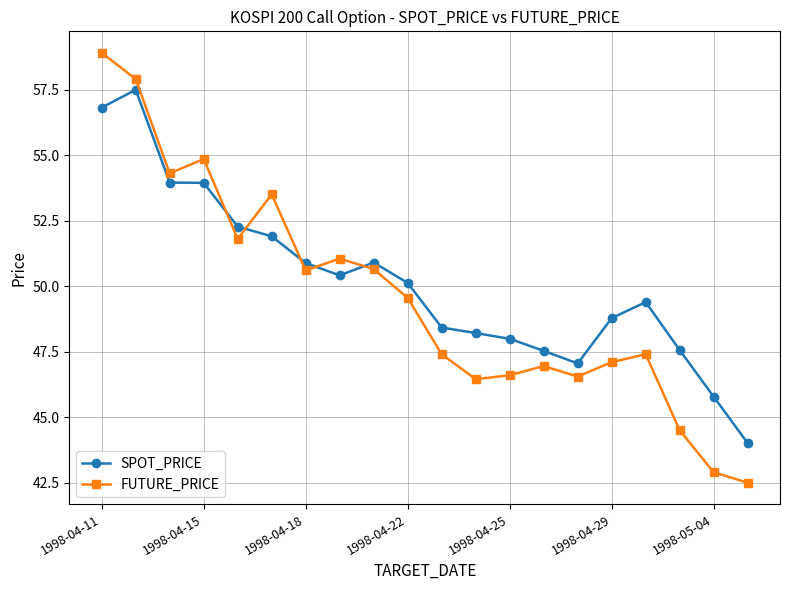

True or false: SPOT_PRICE has more than 0 interior local peaks.

True